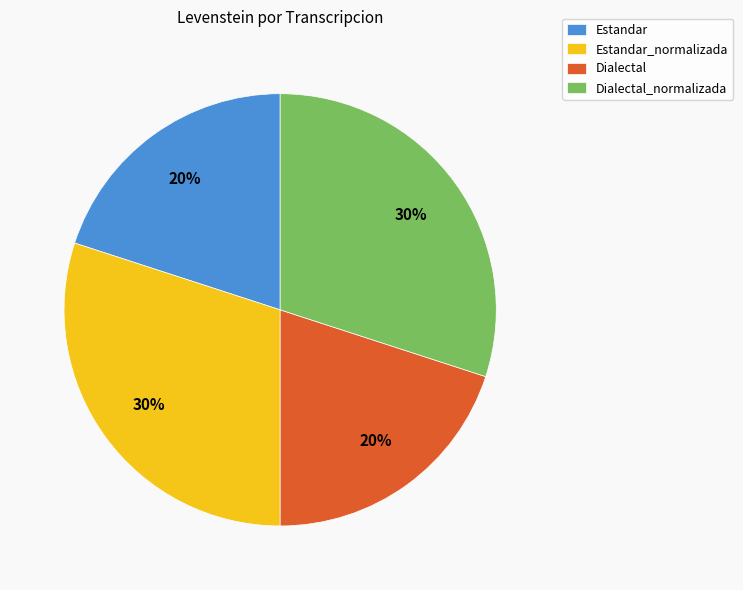

To the nearest percent, what is the difference between the largest and smallest slice percentages?

10%